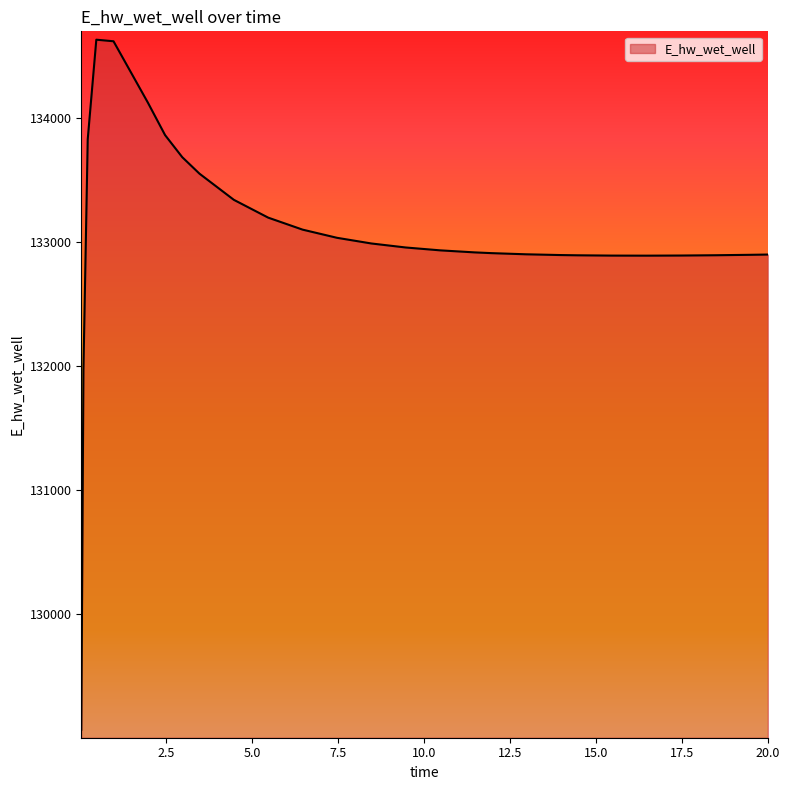

What is the difference between the maximum and minimum values?

5557.9